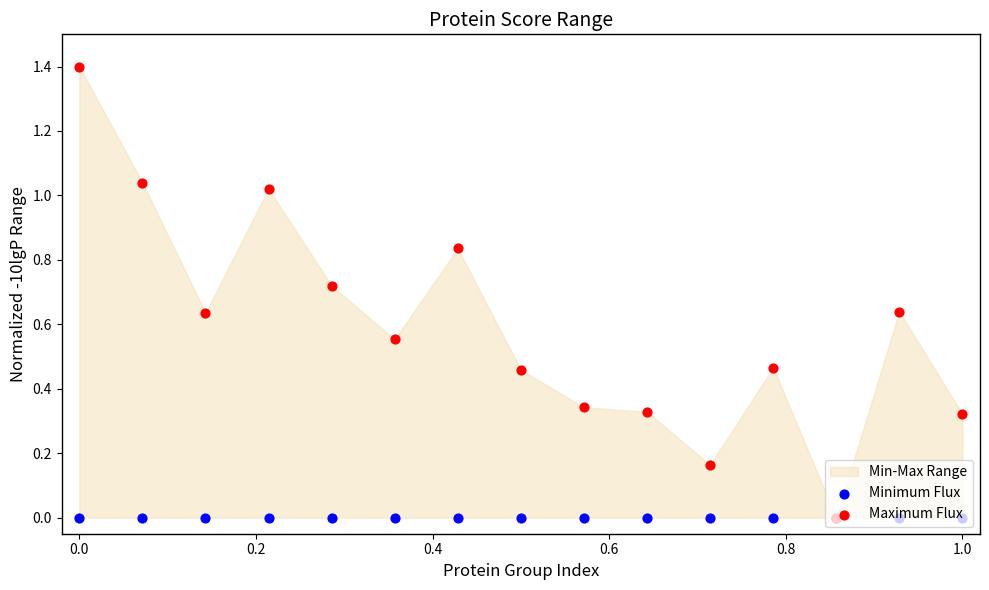

Which series contains the highest Y value?

Maximum Flux